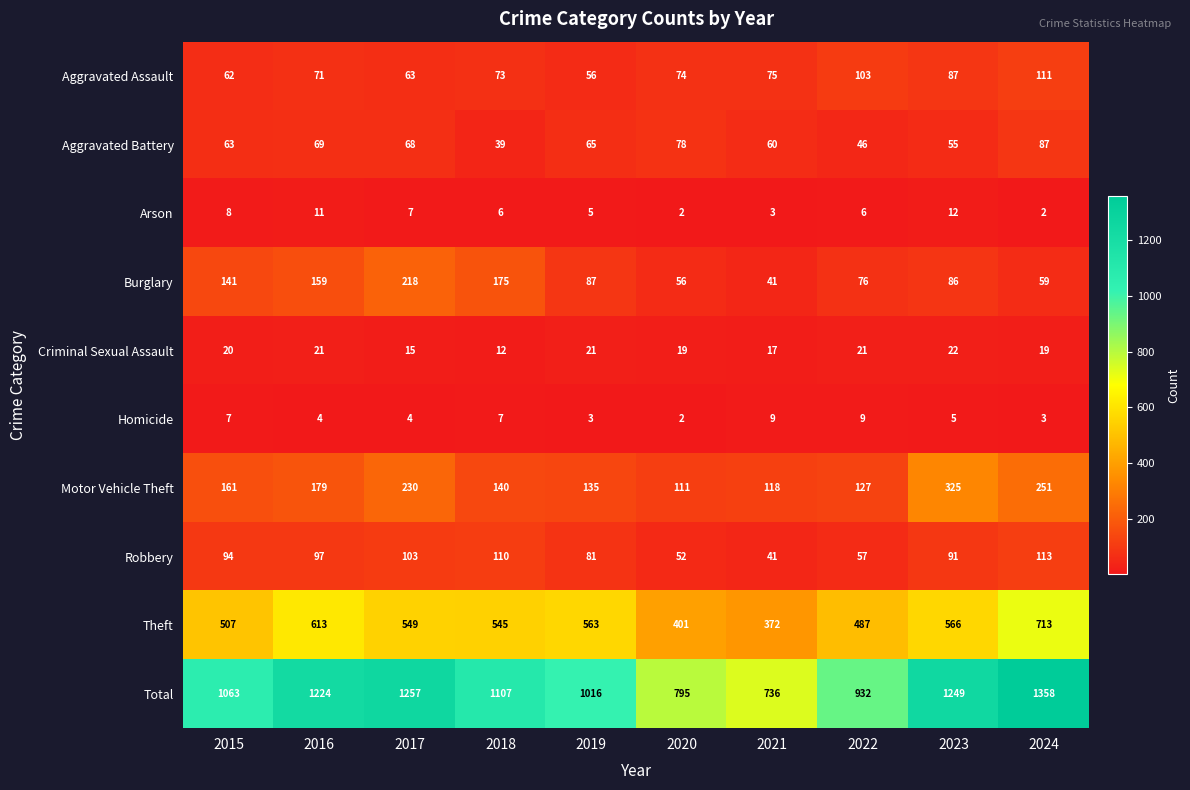

Between 2016 and 2024, which series saw the biggest shift?

Total